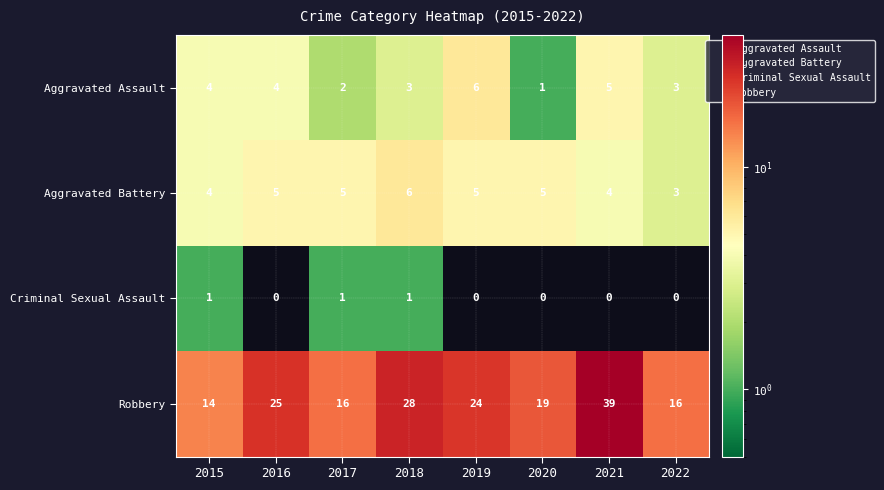

List the labels in order of Aggravated Assault value, largest first.

2015, 2016, 2017, 2018, 2019, 2020, 2021, 2022